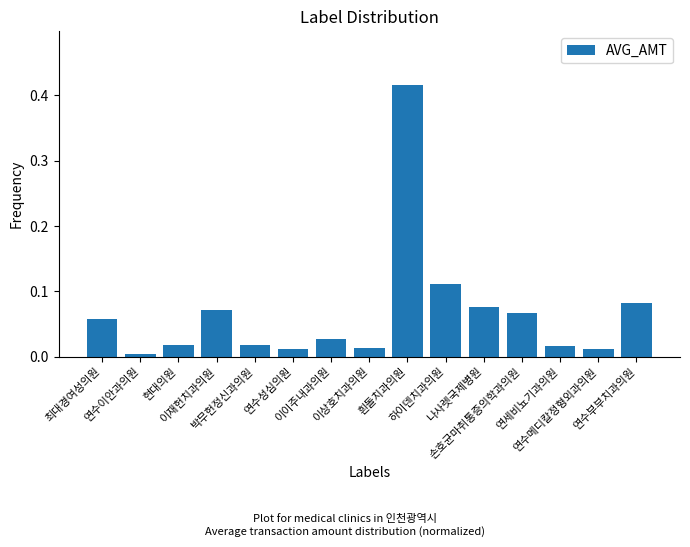

What is the sum of all values?

1.0